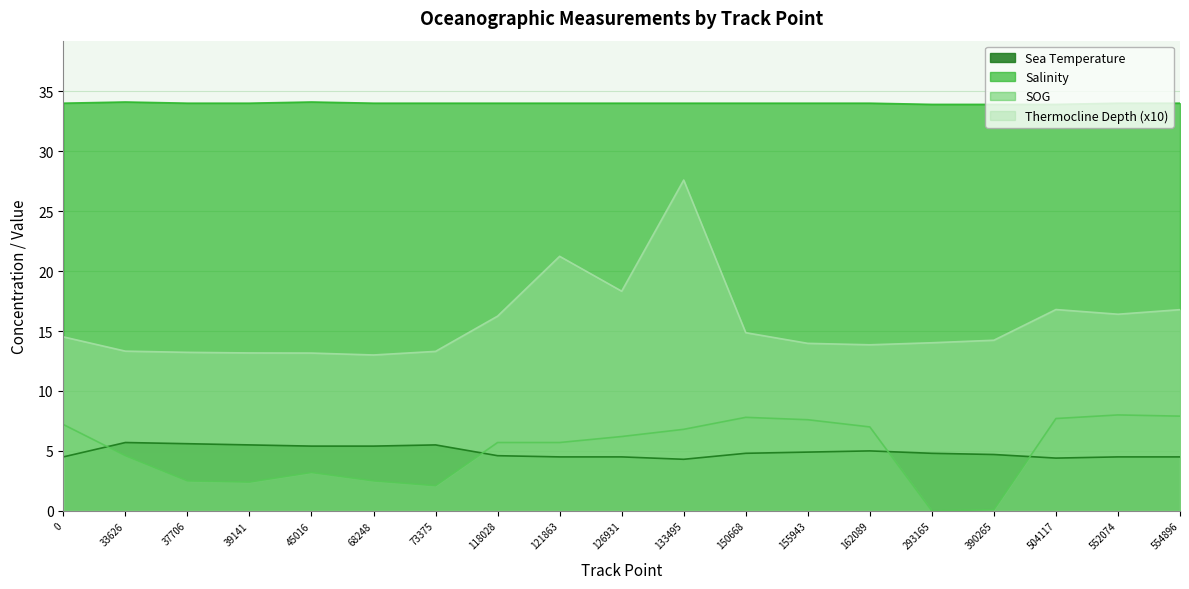

What is the greatest value displayed?

34.1